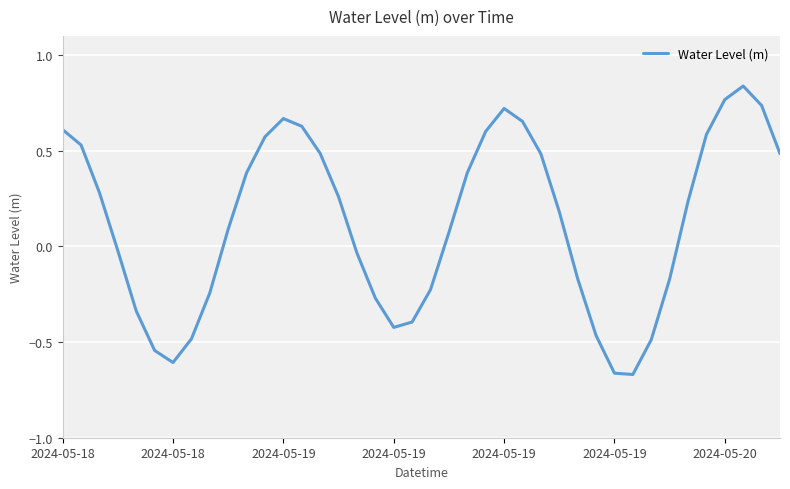

How many lines are shown in the chart?

1